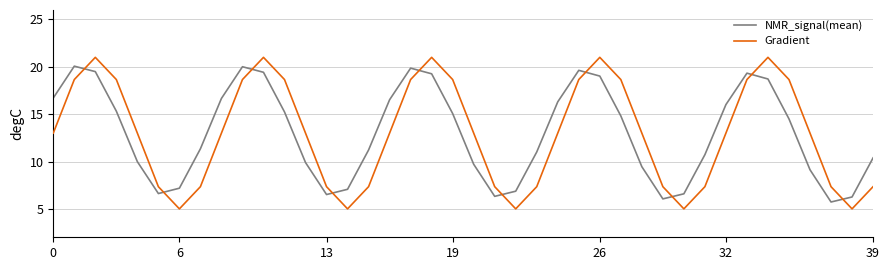

How many intersections are there between Gradient and NMR_signal(mean)?

10